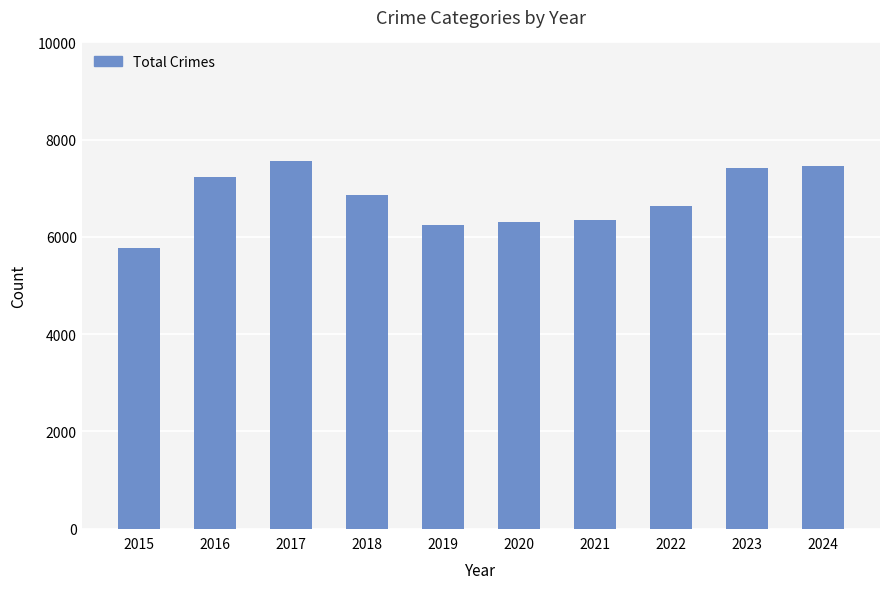

At which category does the chart reach its peak across all series?

2017